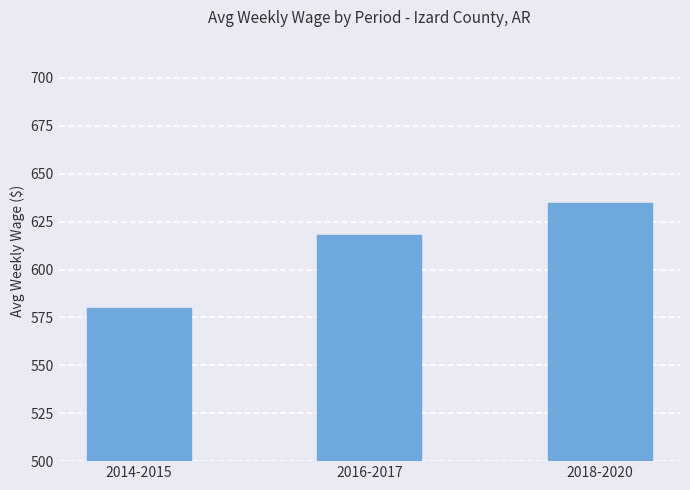

Rank the categories by value from lowest to highest.

2014-2015, 2016-2017, 2018-2020